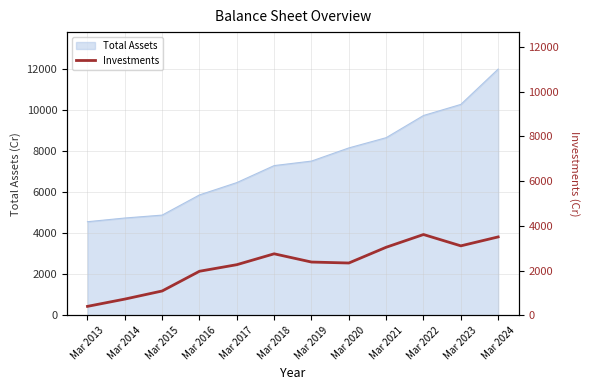

Which category has the lowest value across all series?

Mar 2013